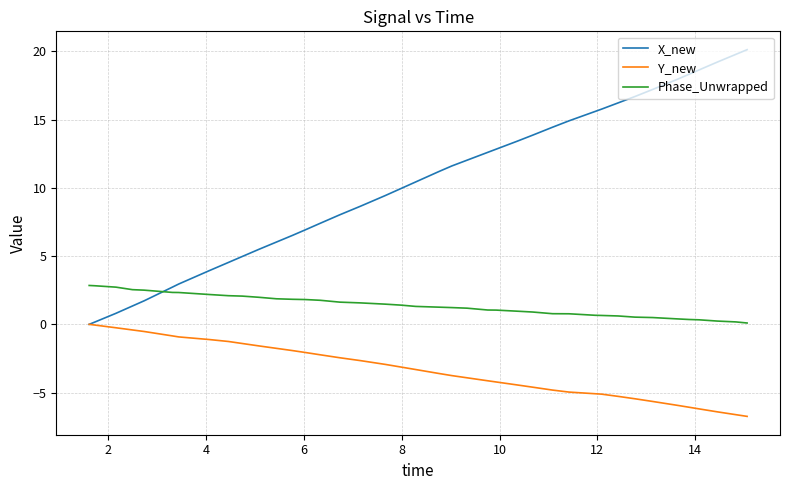

Which series has the largest range (max minus min)?

X_new